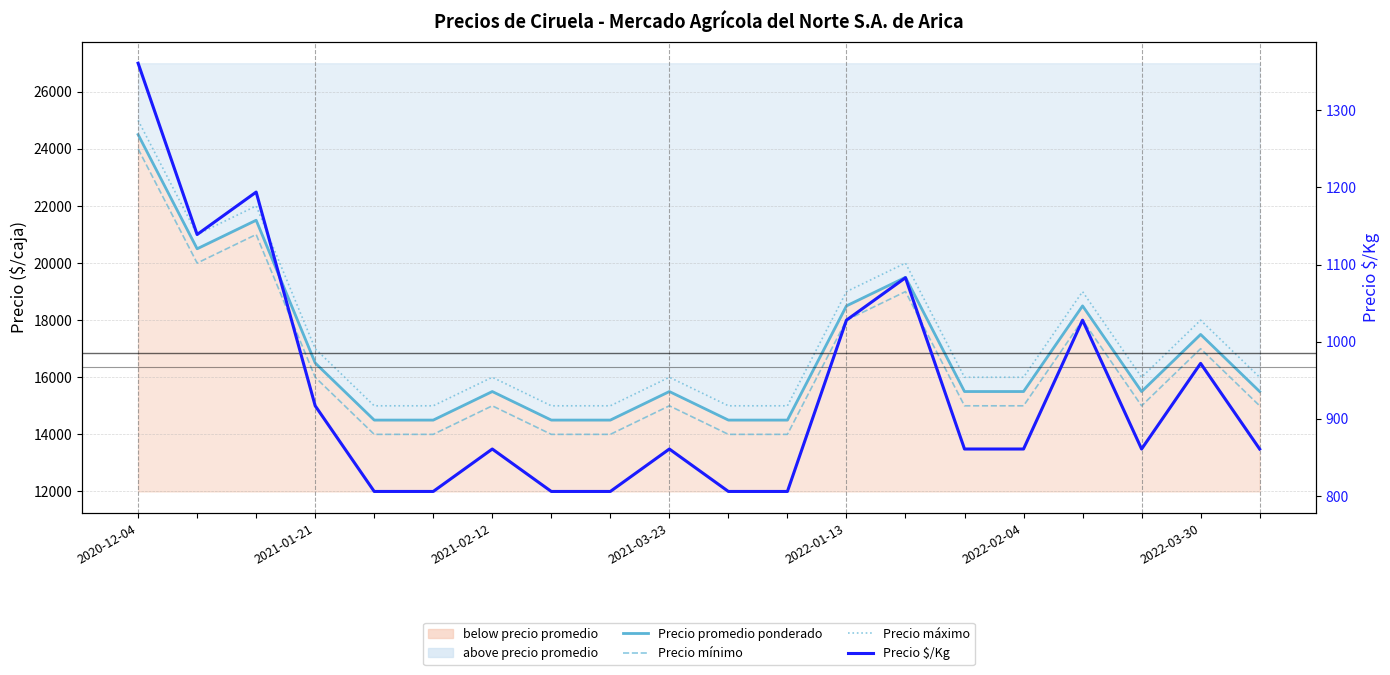

True or false: Precio promedio ponderado and Precio máximo cross at least once.

False